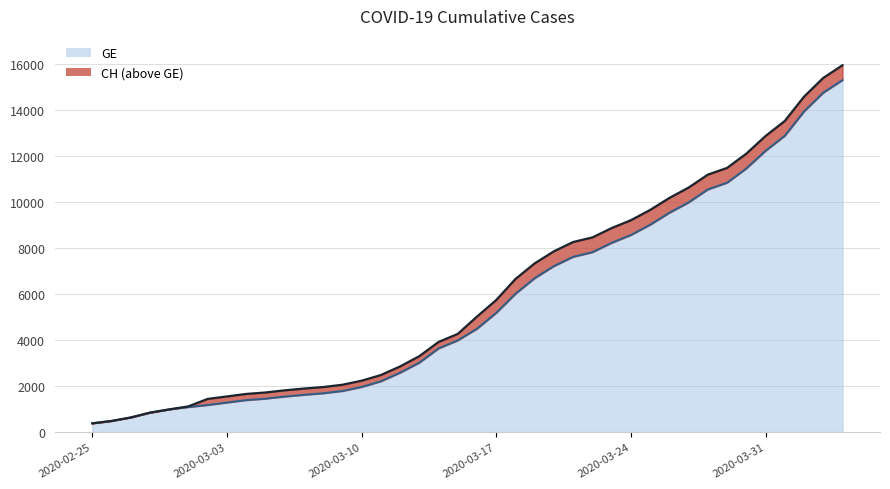

How many data points in GE are above 4485?

19